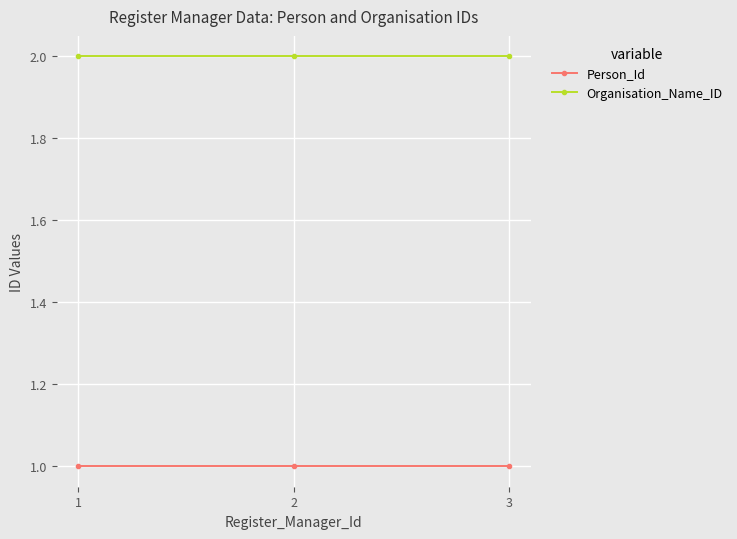

How many lines are shown in the chart?

2